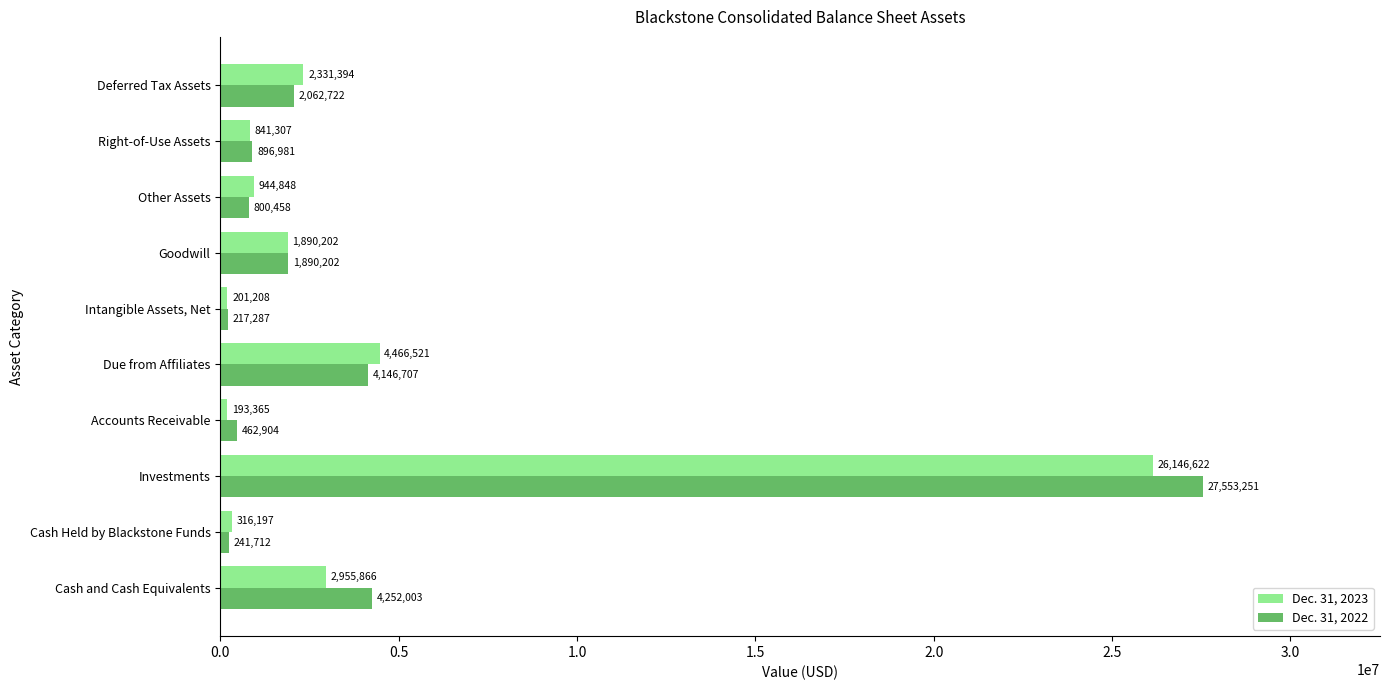

Count the number of categories in the chart.

10